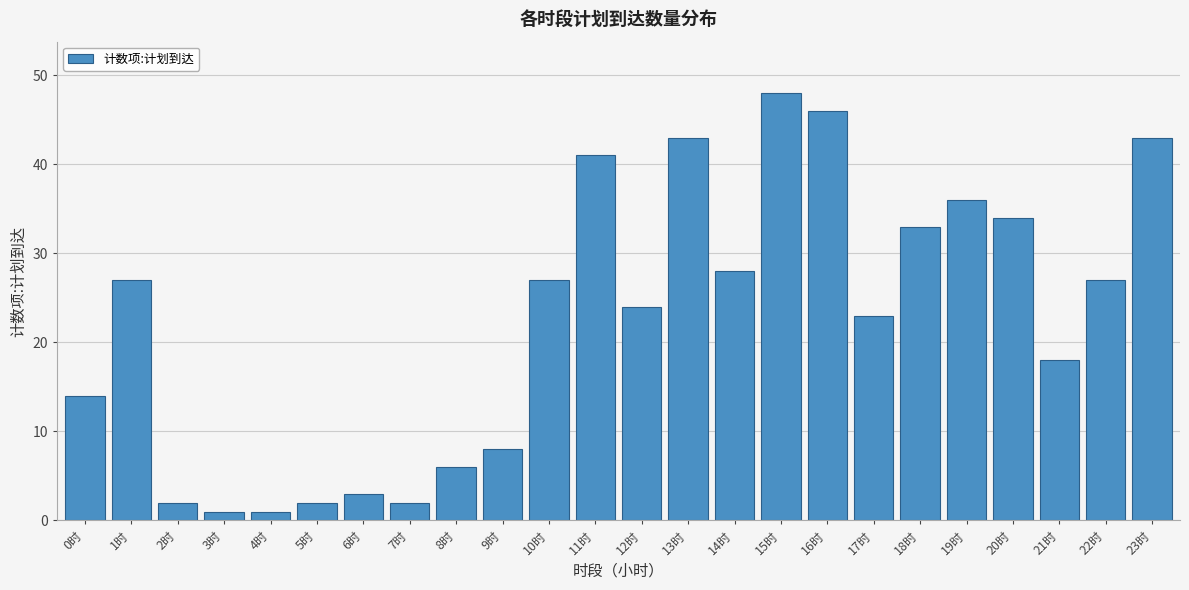

Reading left to right, extract all data points from this chart.

14	27	2	1	1	2	3	2	6	8	27	41	24	43	28	48	46	23	33	36	34	18	27	43